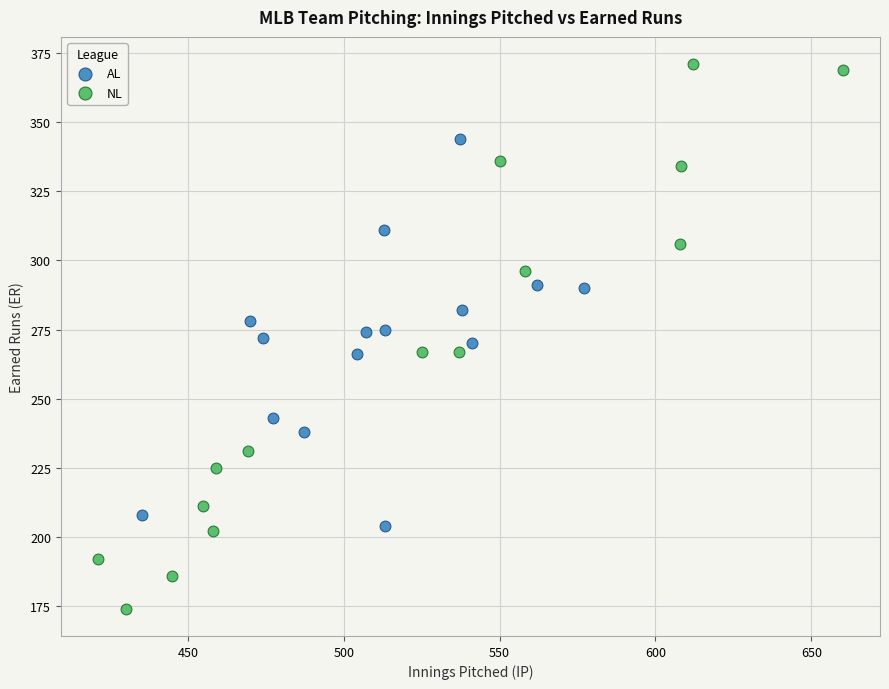

Which series has the largest Y range (max minus min)?

NL